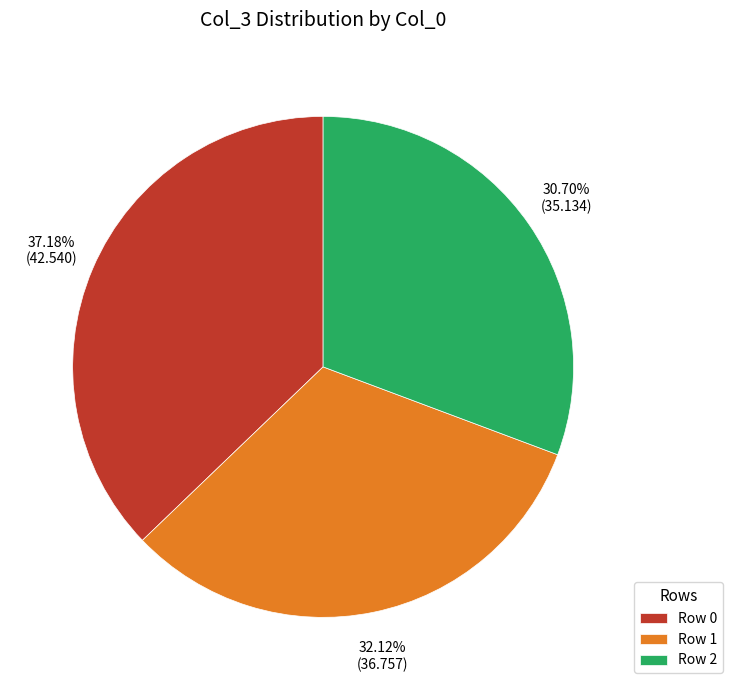

Does any single category account for the majority?

No